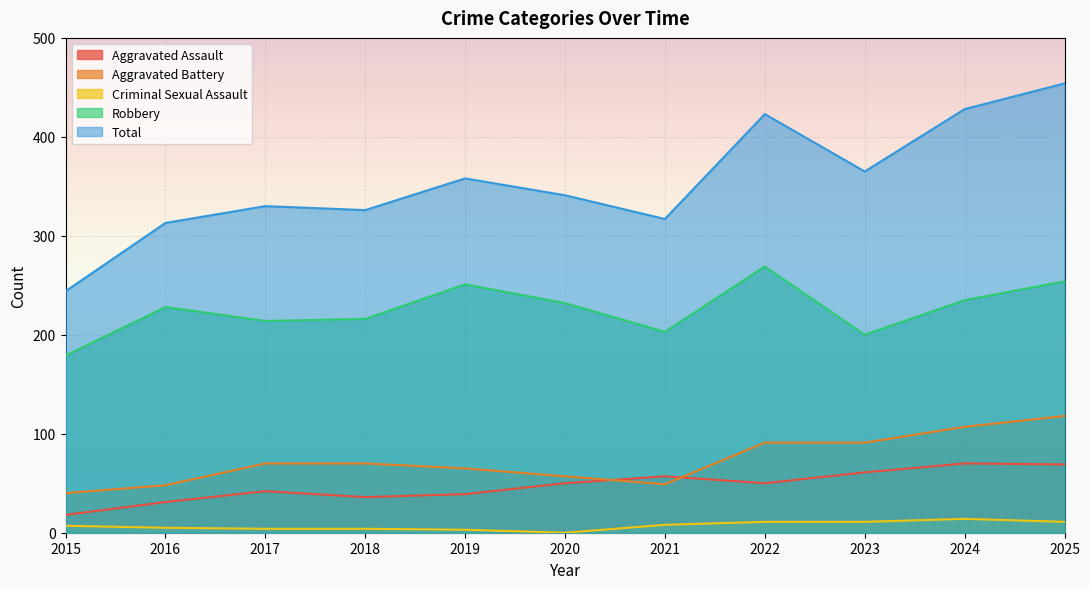

What is the value of the Total point at the 3rd from the left?

330